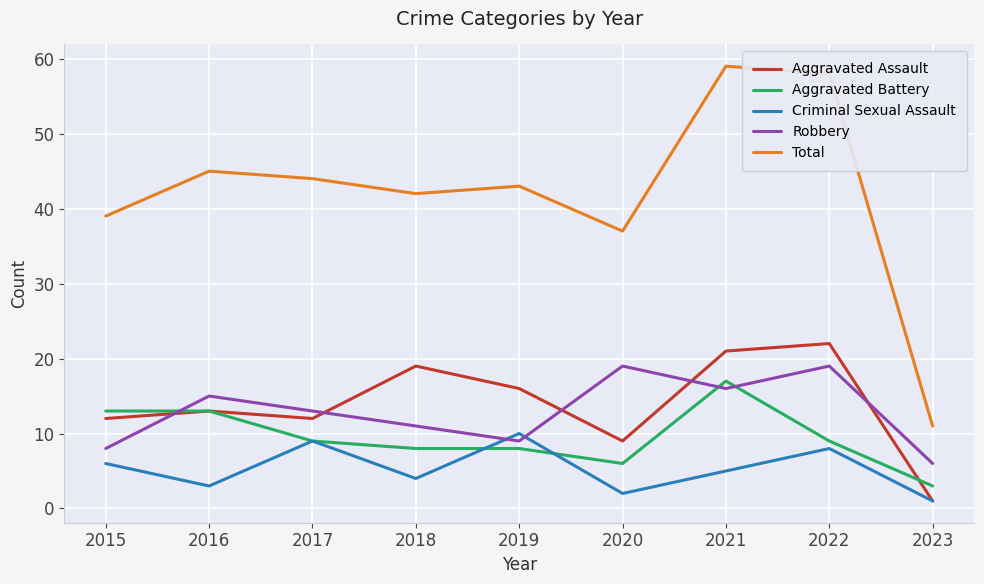

Count the number of categories in the chart.

9